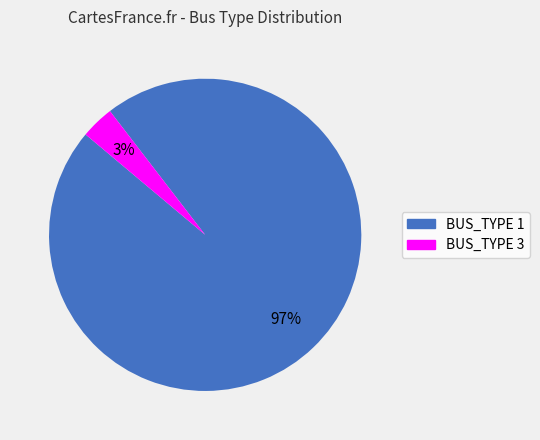

To the nearest percent, what is the average slice percentage?

50%